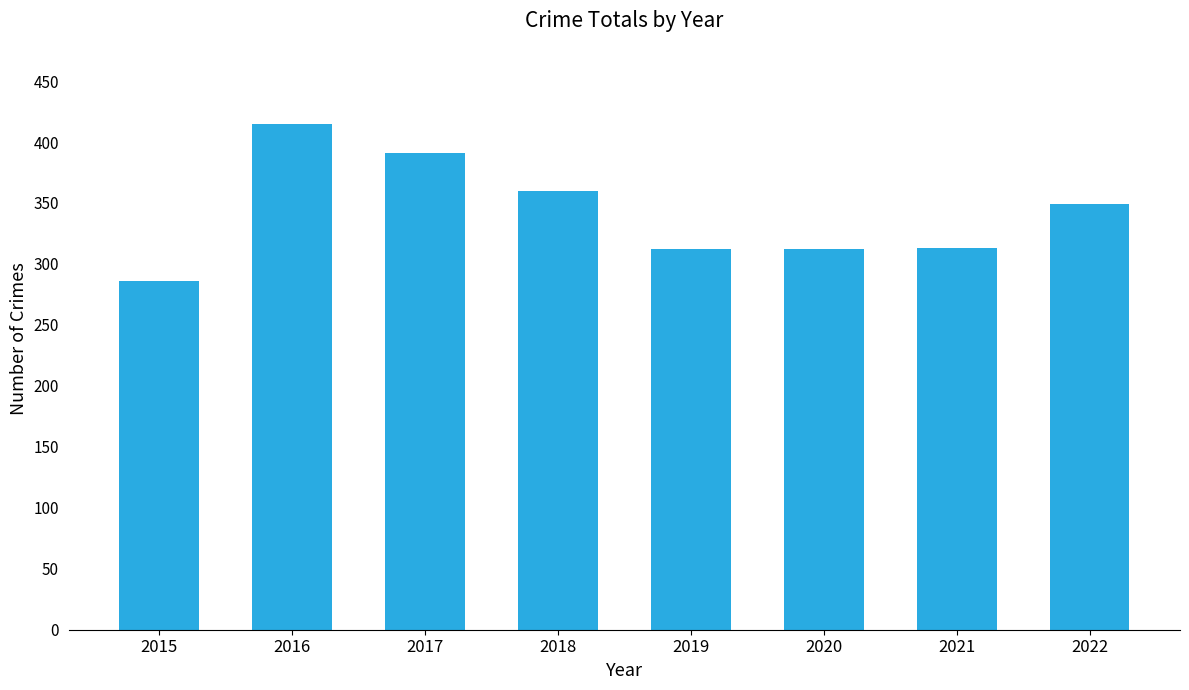

Where is the data nearest to the value 350?

2022